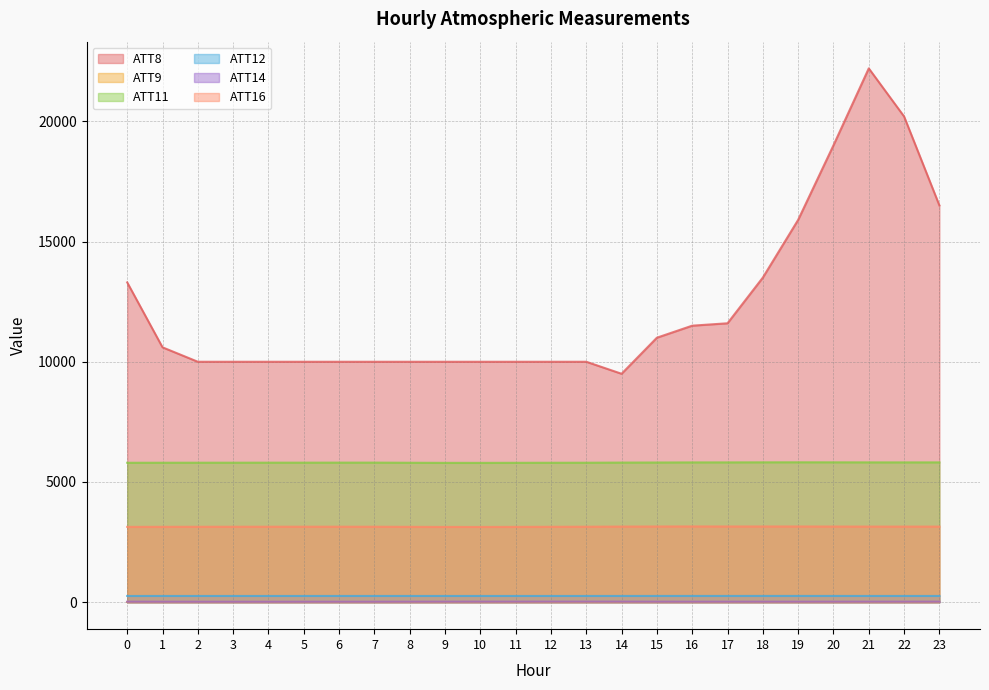

True or false: ATT16 has a value of 3139.9 at 4.

True